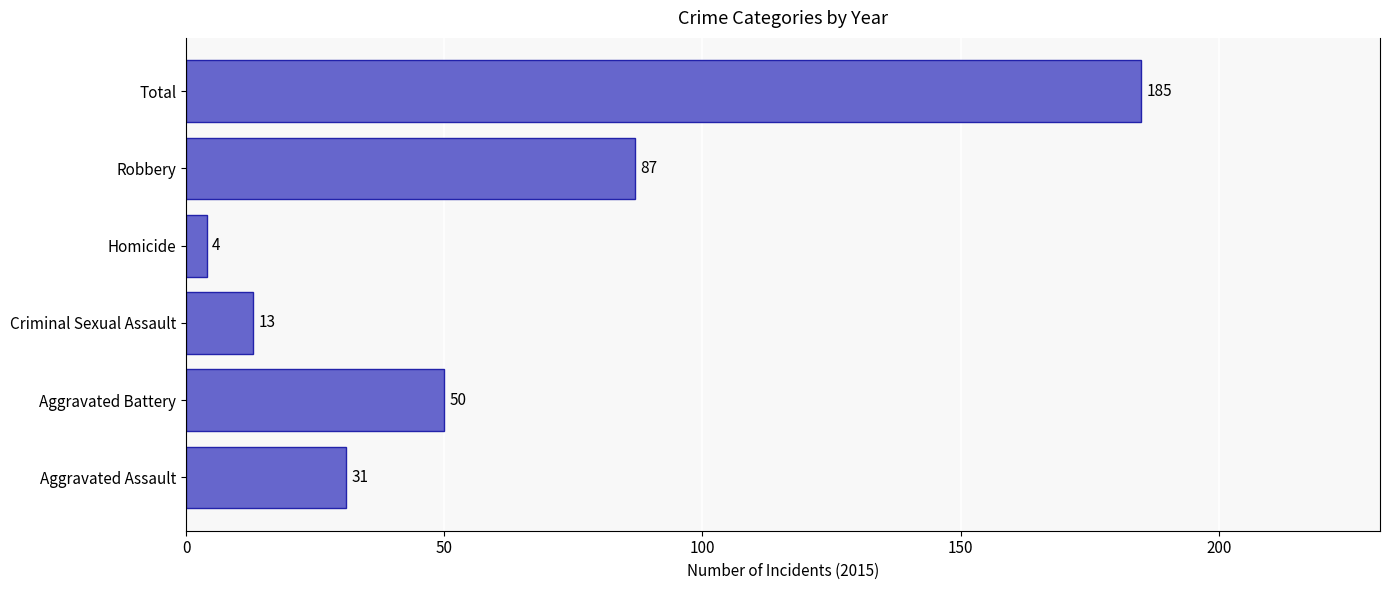

List the labels in order of value, largest first.

Total, Robbery, Aggravated Battery, Aggravated Assault, Criminal Sexual Assault, Homicide